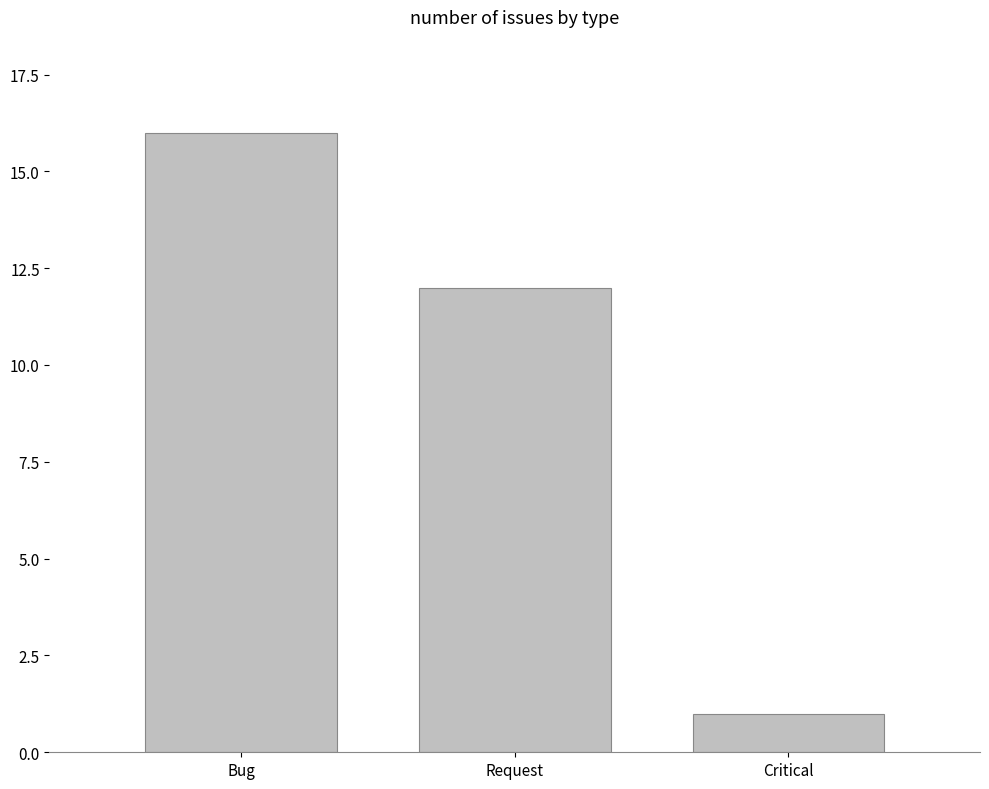

List the labels in order of value, largest first.

Bug, Request, Critical